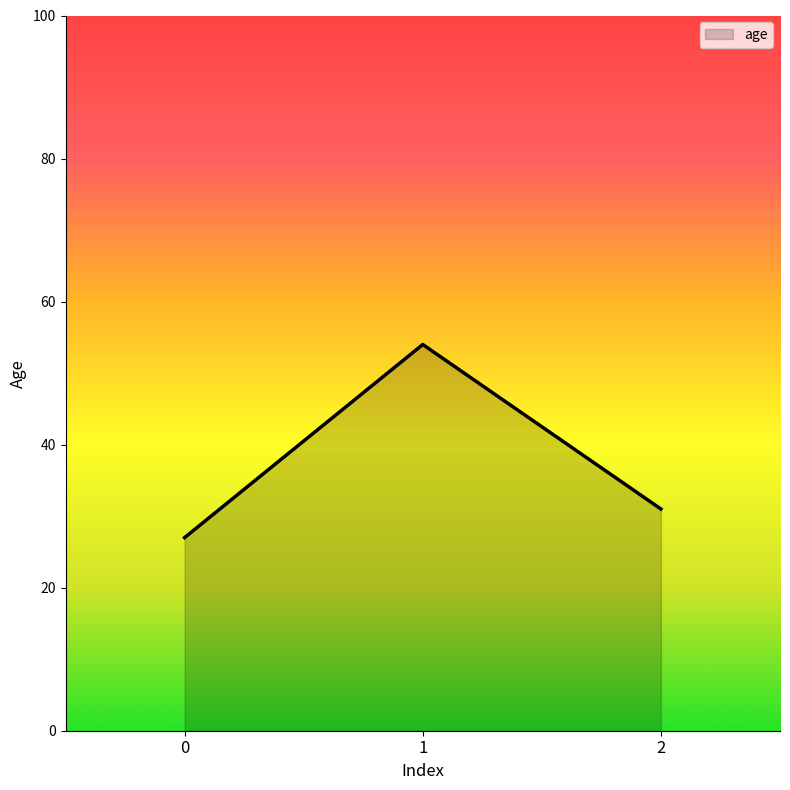

What is the smallest value displayed?

27